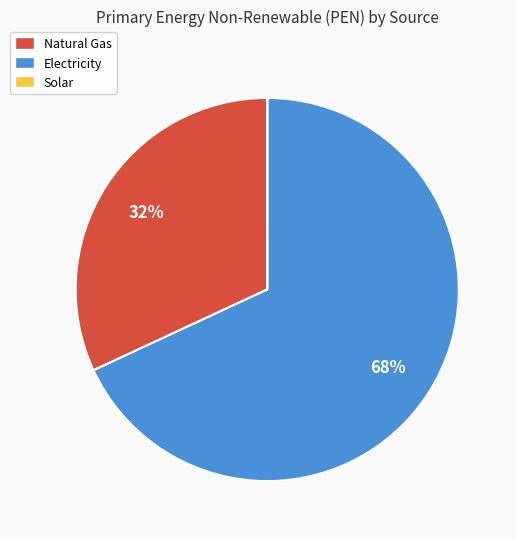

To the nearest percent, what portion does Electricity represent?

68%